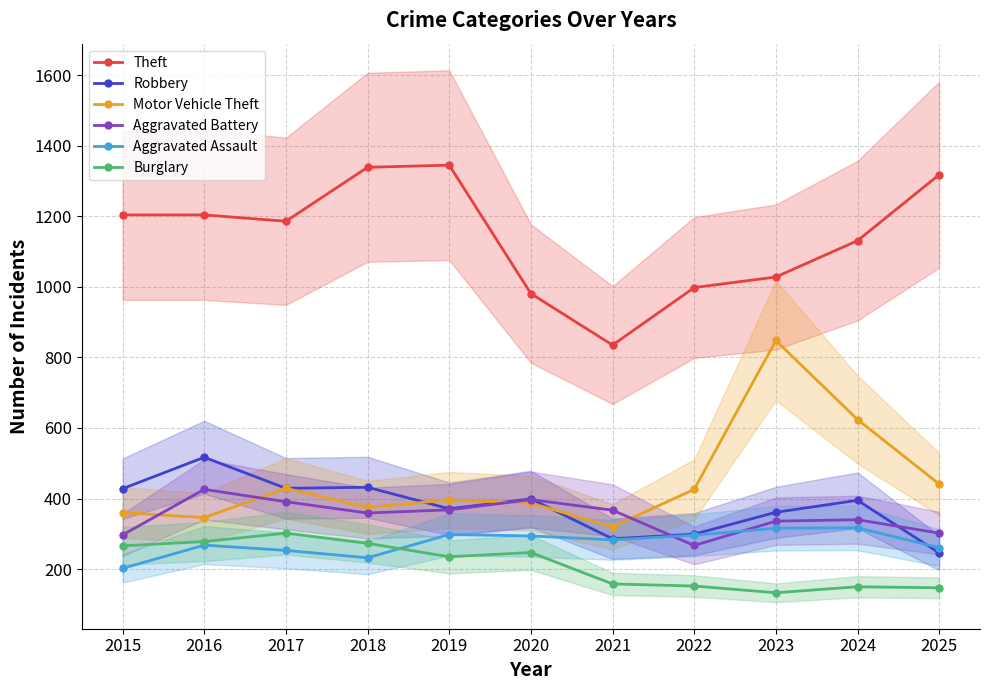

The value of Theft at 2015 is 1204. True or false?

True